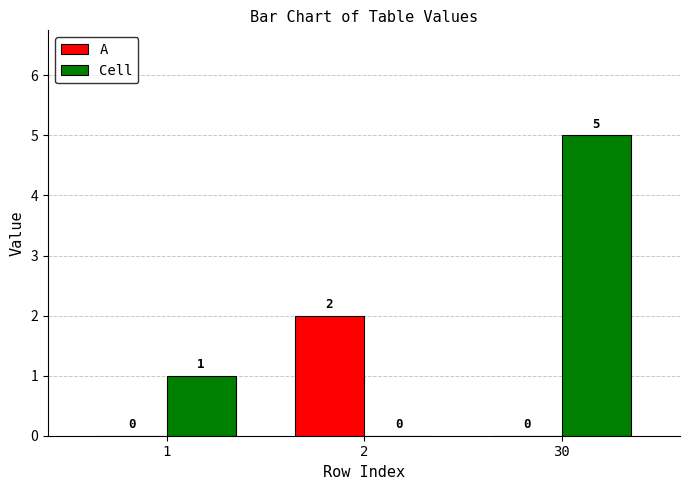

The value of Cell at 30 is 9. True or false?

False